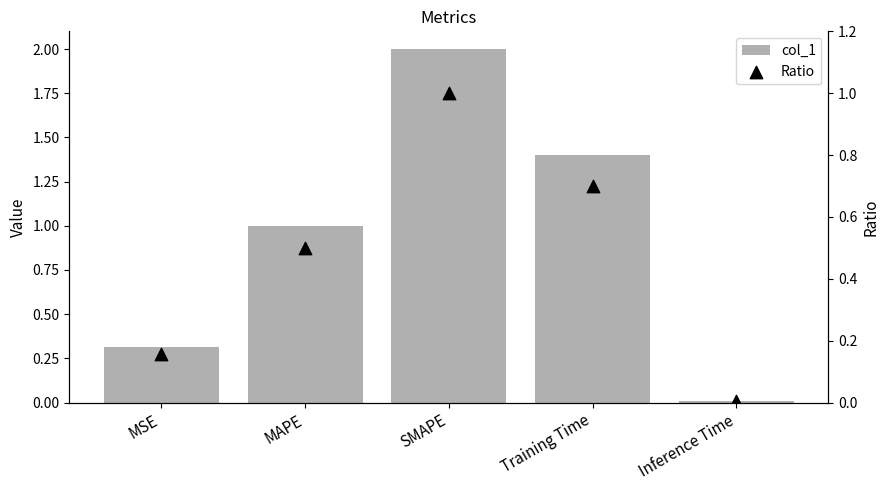

What are all the series names shown in the legend?

col_1, Ratio